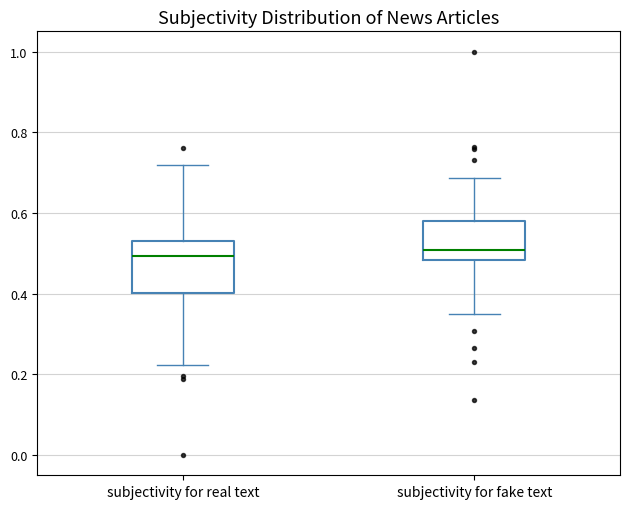

Reading left to right, read every box against the y-axis: the position of its median line, the range the box covers, and the ends of its whiskers. The values are not printed on the chart, so give them approximately, as read against the axis.

subjectivity for real text: median 0.50, box 0.40 to 0.52, whiskers 0.22 to 0.72
subjectivity for fake text: median 0.50, box 0.48 to 0.58, whiskers 0.34 to 0.68